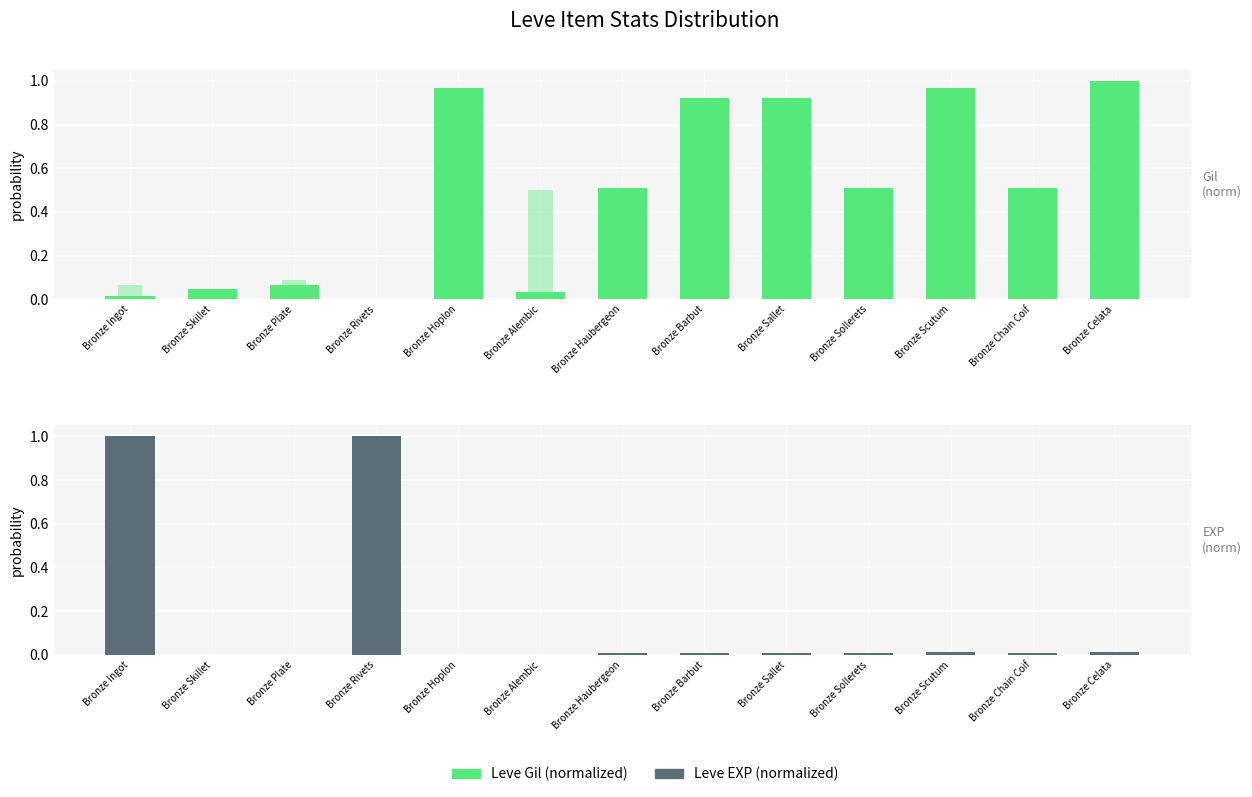

The Leve Gil (normalized) series shows 0.8 at Bronze Haubergeon. True or false?

False